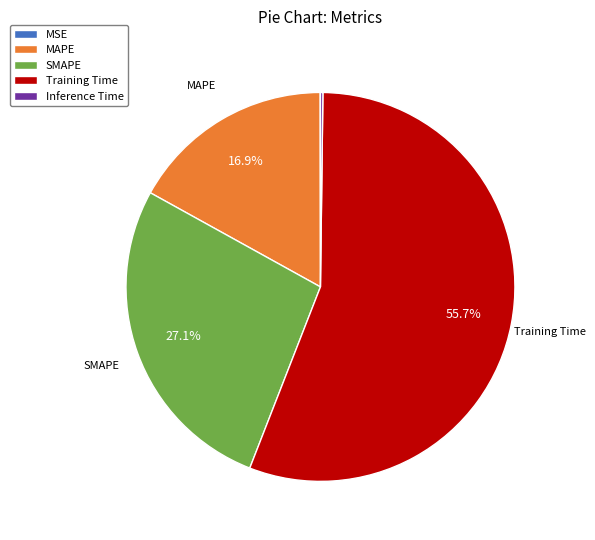

What percentage do SMAPE and MAPE together represent?

44.0%